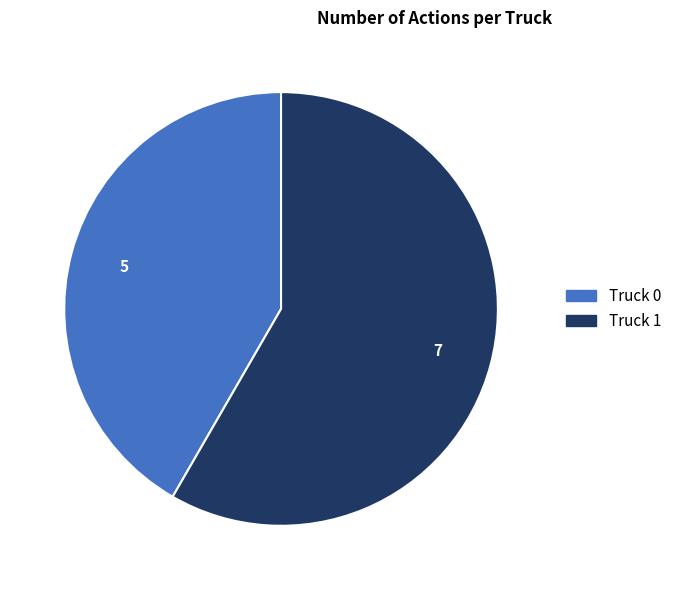

Is there a majority slice in this chart?

Yes